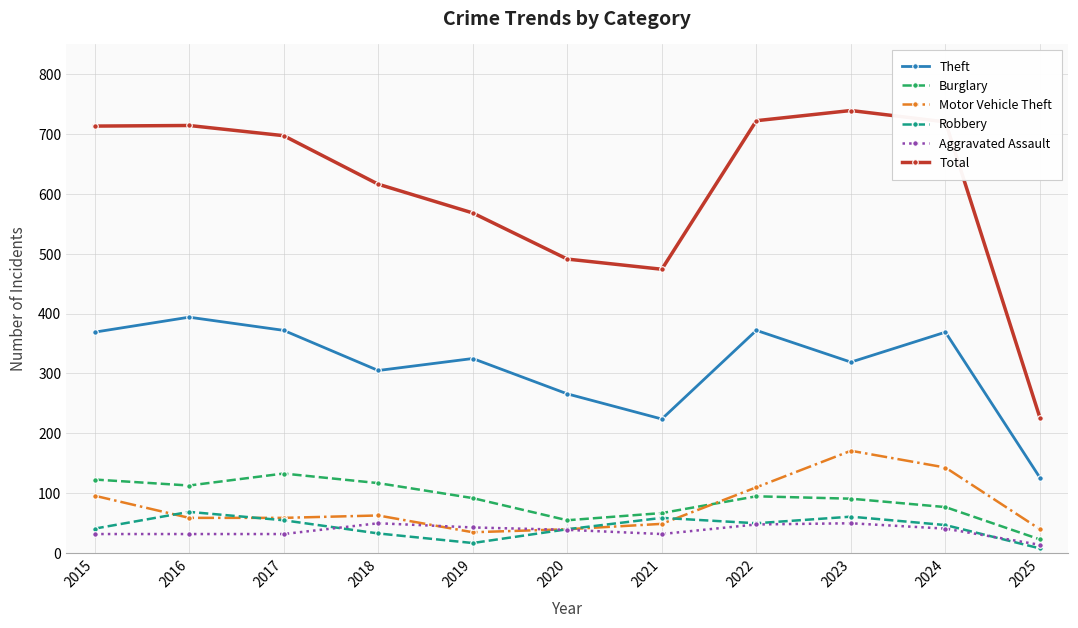

At which category does the chart reach its minimum across all series?

2025